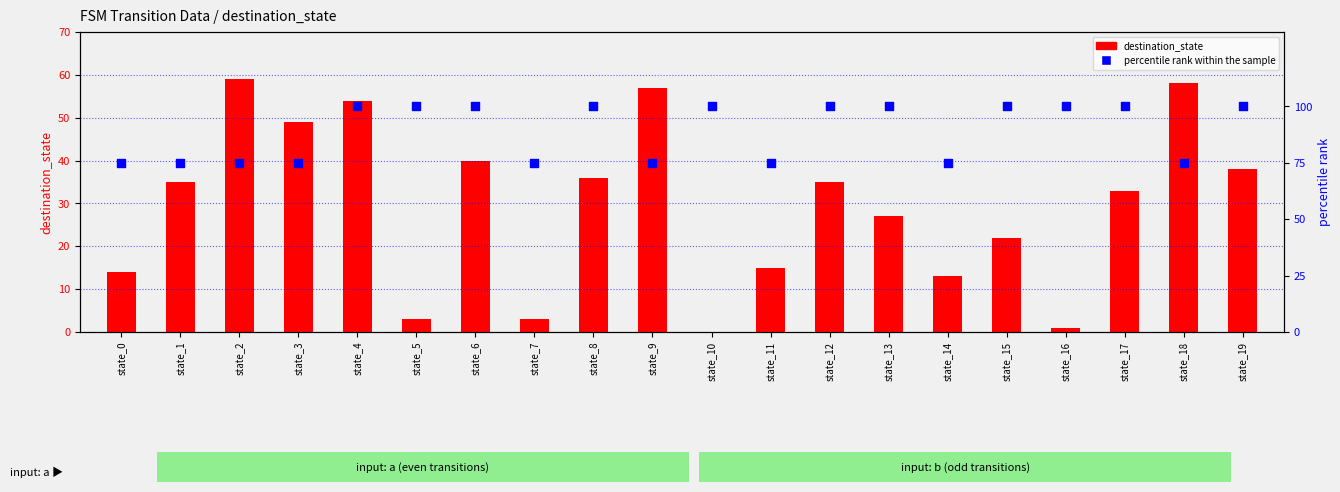

What are all the series names shown in the legend?

destination_state, percentile rank within the sample